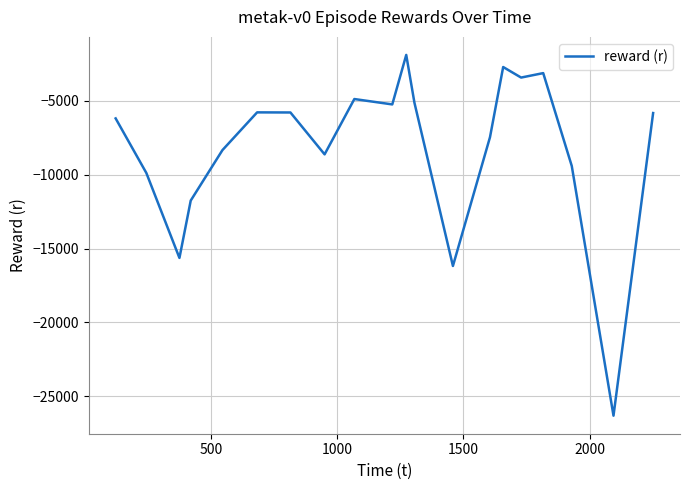

What is the maximum value shown in the chart?

-1897.5